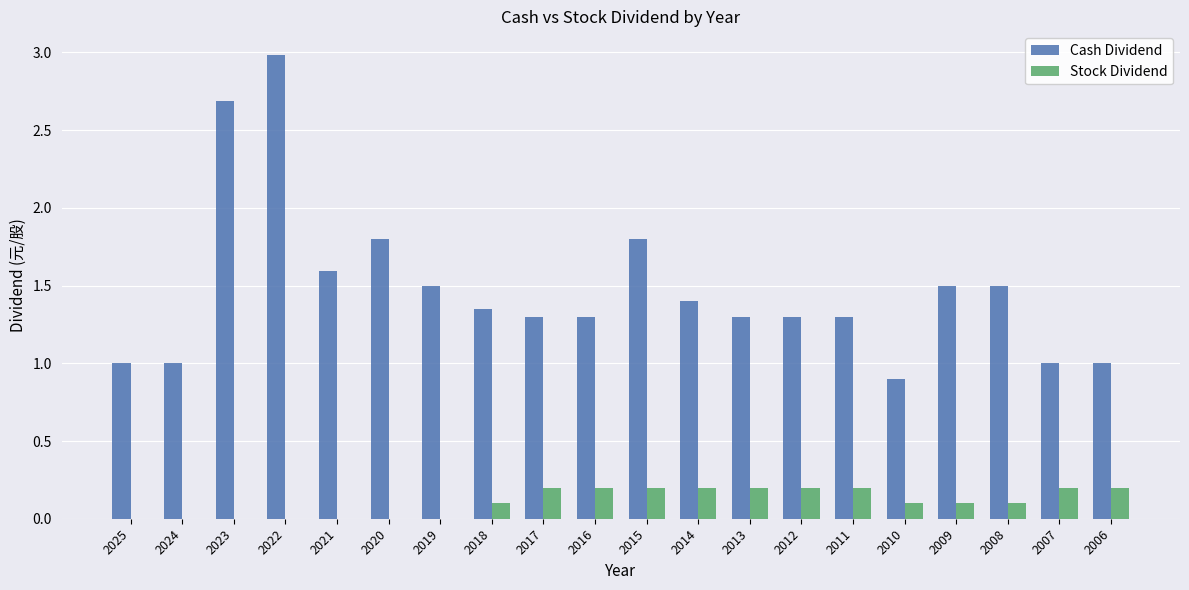

What is the sum of all Cash Dividend values?

29.5